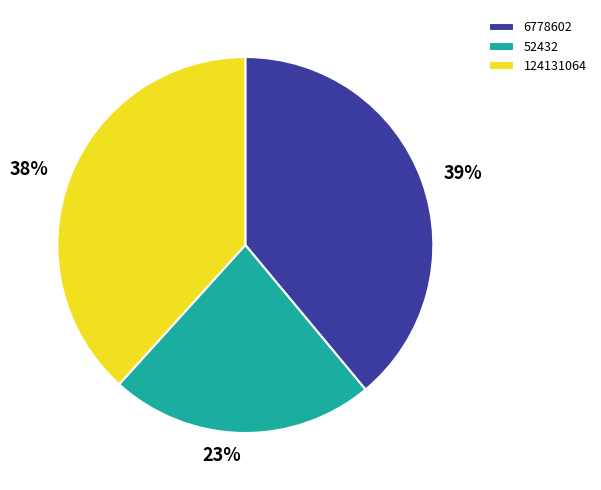

Which slice is the largest?

6778602